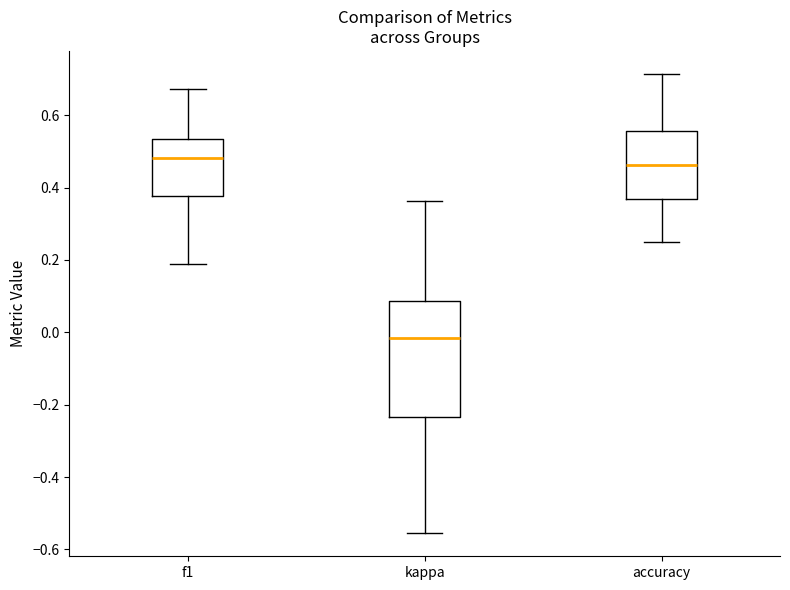

Which box is the tallest, from its lower edge to its upper edge?

kappa